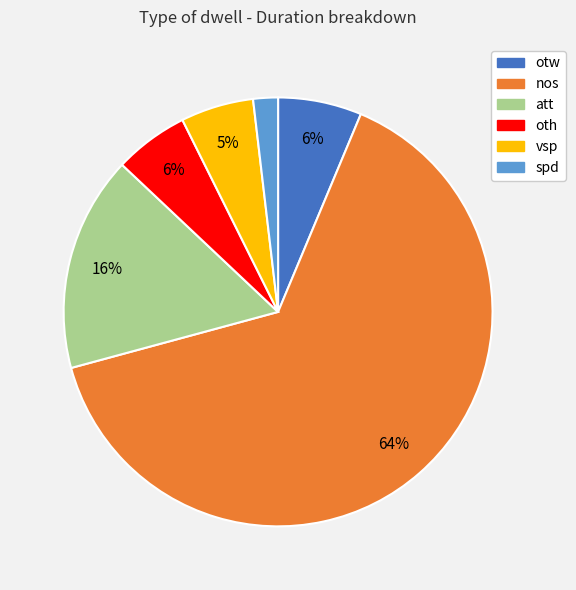

To the nearest percent, what portion does att represent?

16%